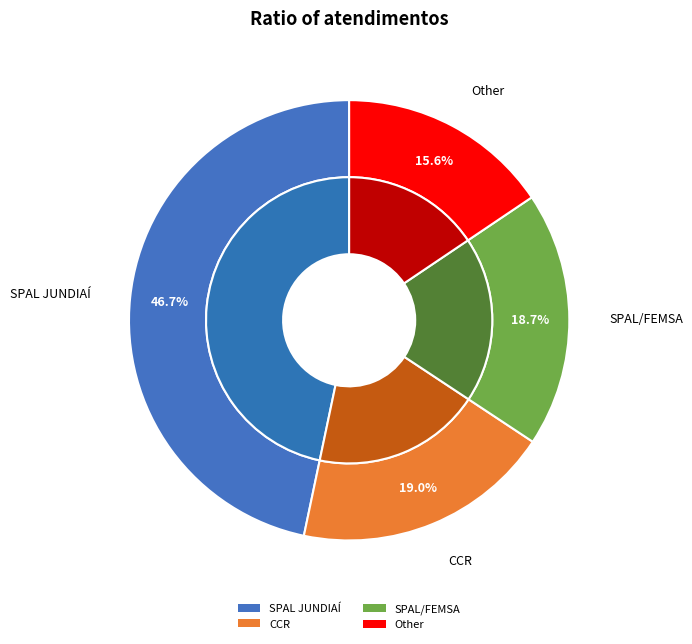

Does SPAL JUNDIAÍ represent more than half of the total?

No